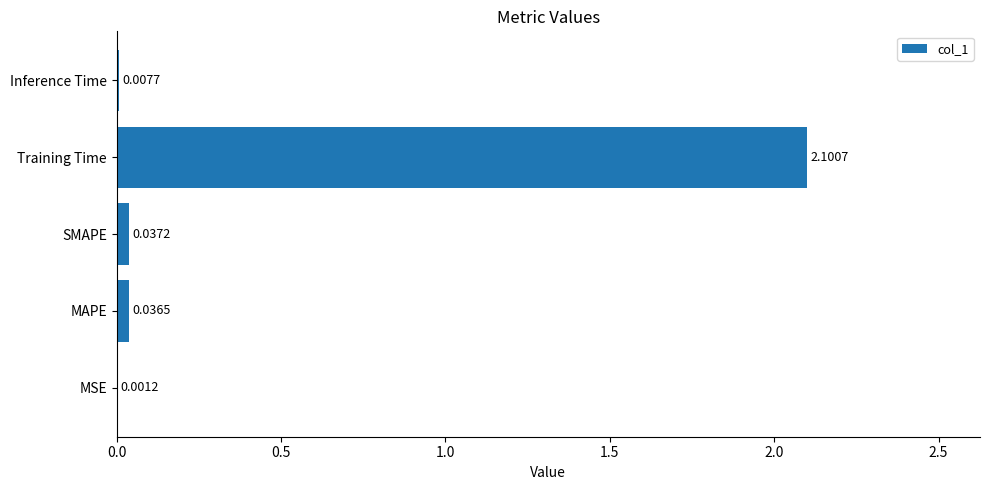

Which label corresponds to the largest value in the chart?

Training Time